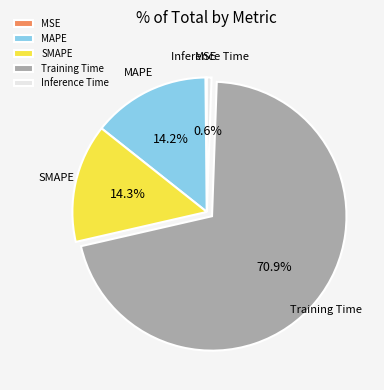

What percentage do Inference Time and Training Time together represent?

71.4%